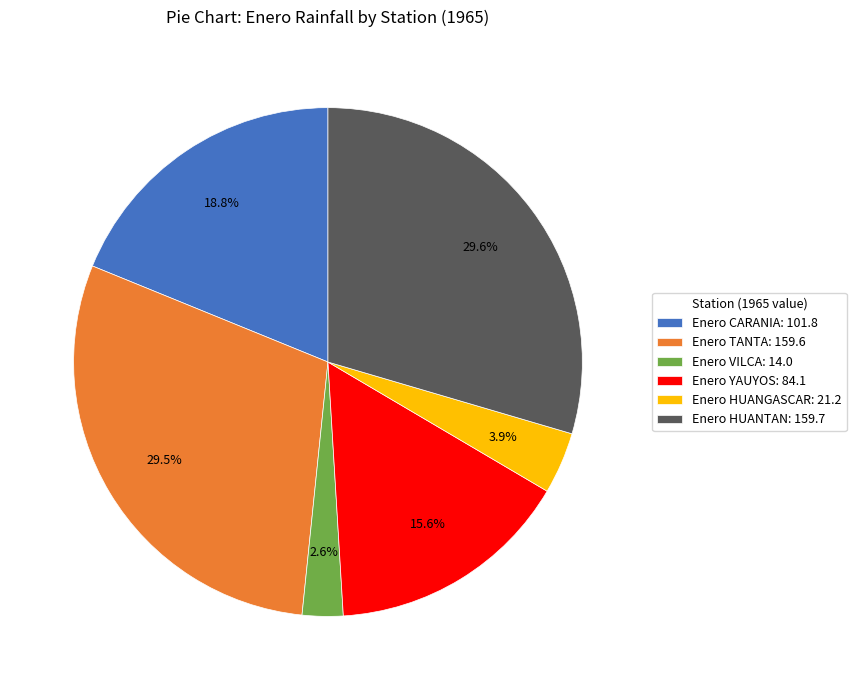

Approximately how many times larger is the value at Enero CARANIA: 101.8 compared to Enero HUANGASCAR: 21.2?

4.8